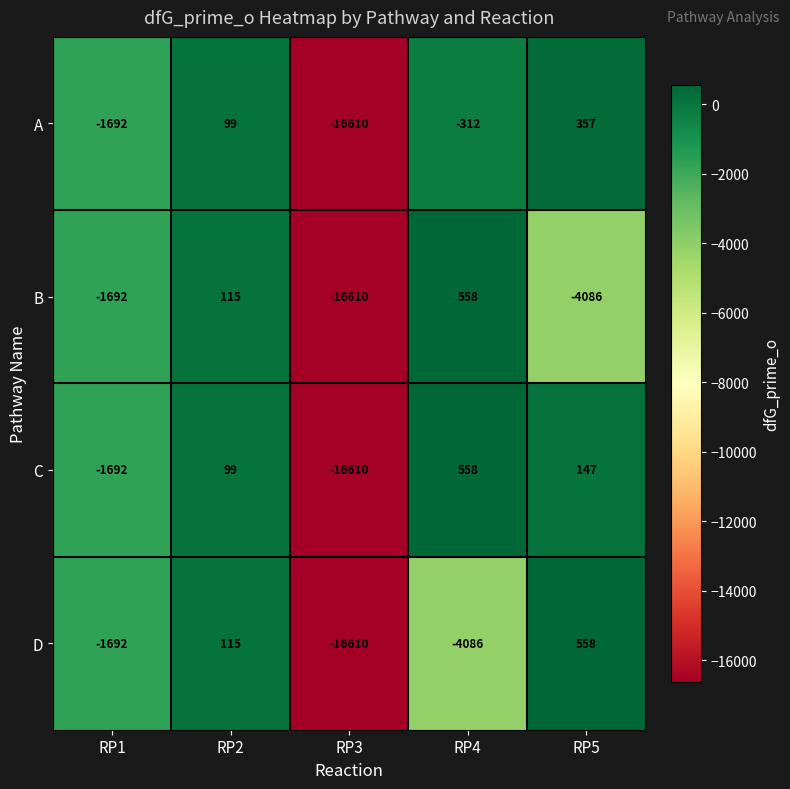

What is the maximum value shown in the chart?

558